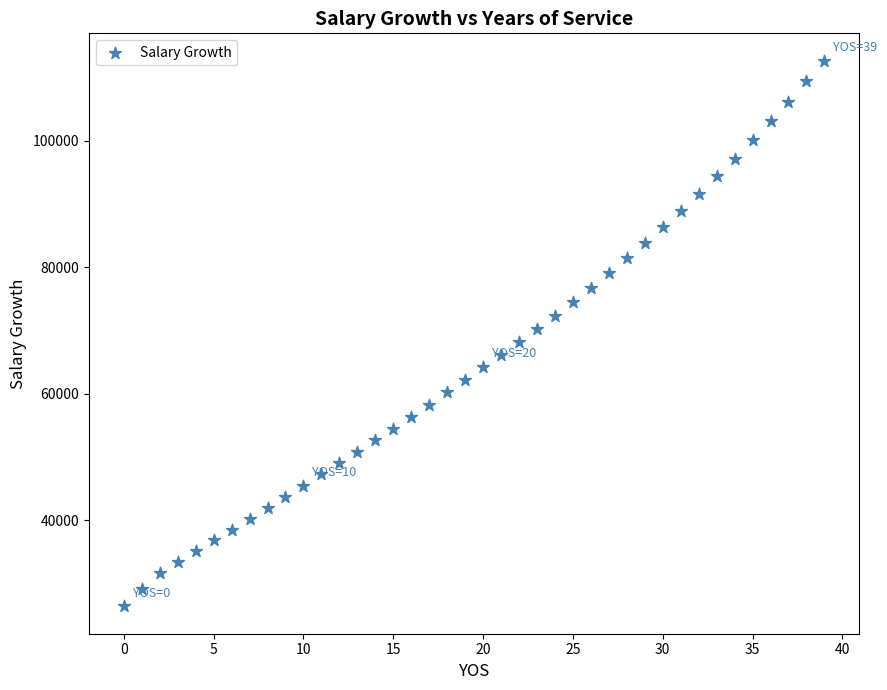

What is the range of Y values (max minus min)?

86277.0